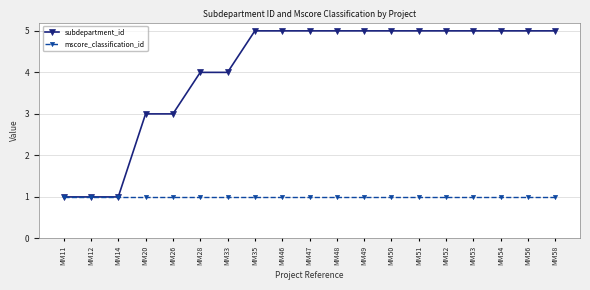

At how many categories does at least one series exceed 2?

16